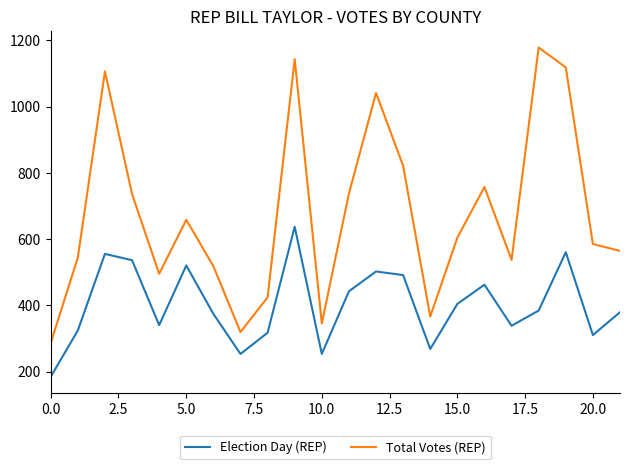

How many lines are shown in the chart?

2